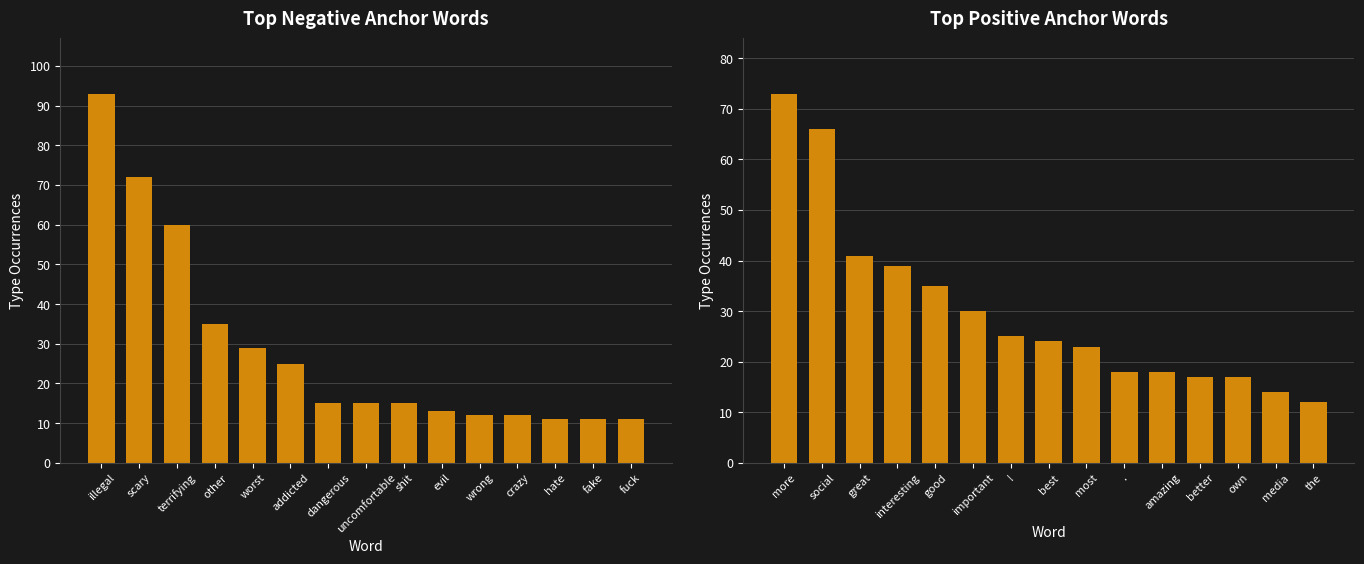

At how many categories does at least one series exceed 75?

1